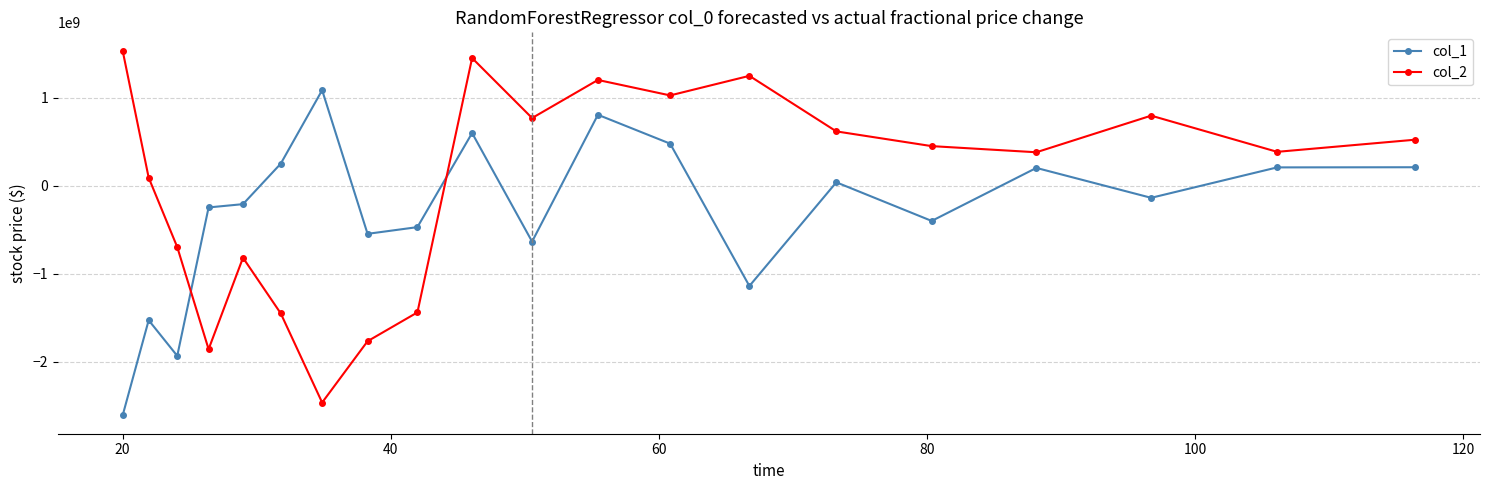

What is the sum of all col_1 values?

-5971750483.7